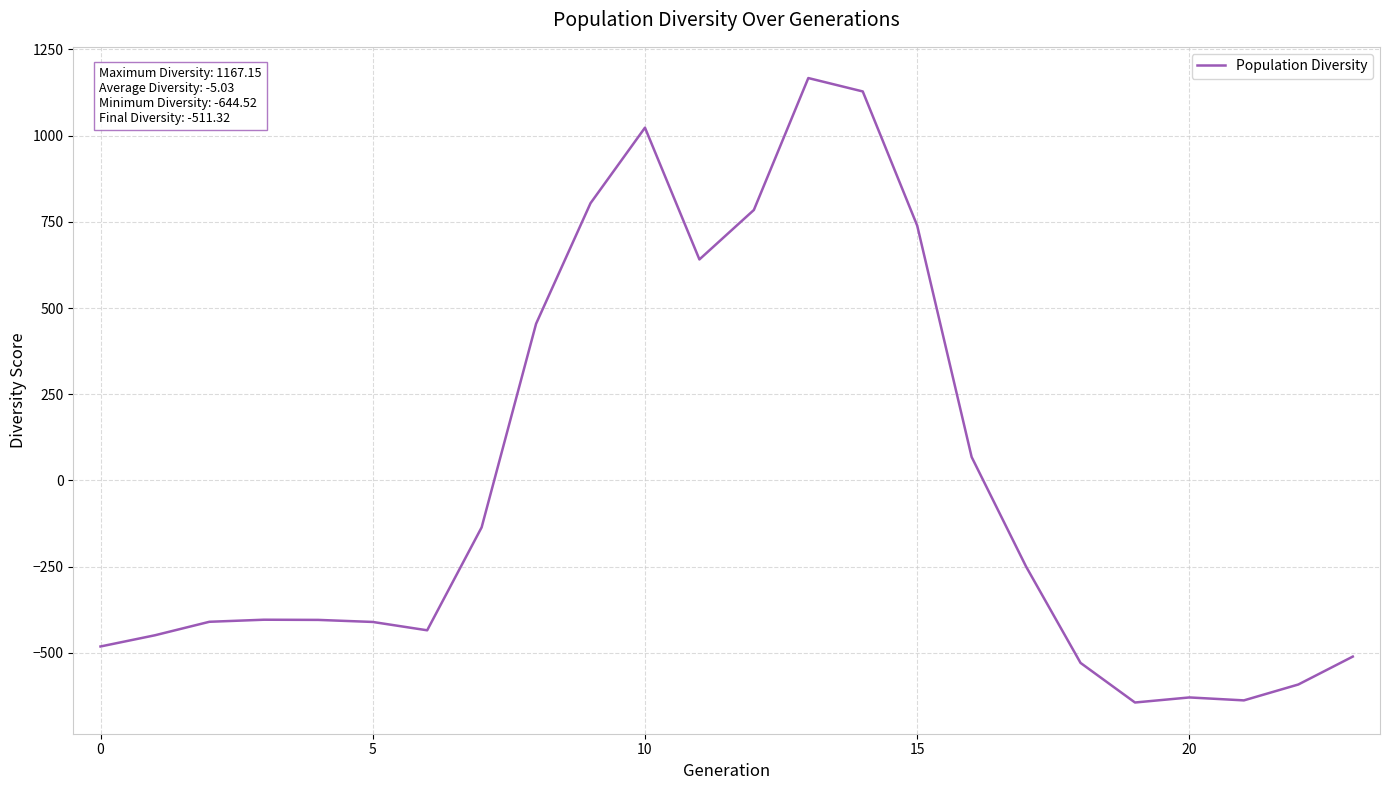

What is the greatest value displayed?

1167.2